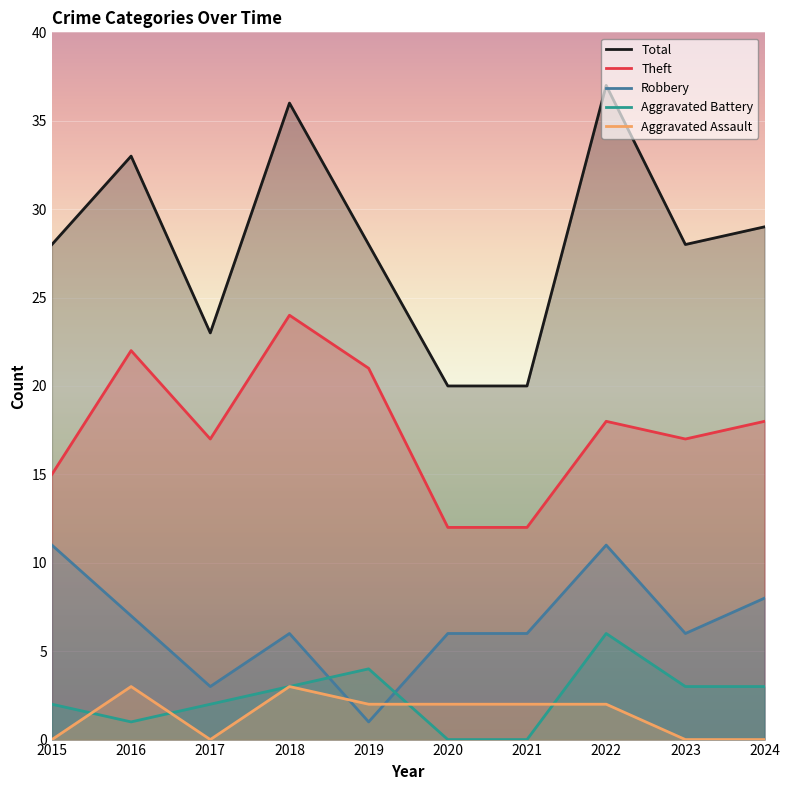

What is the total value across all series at 2015?

56